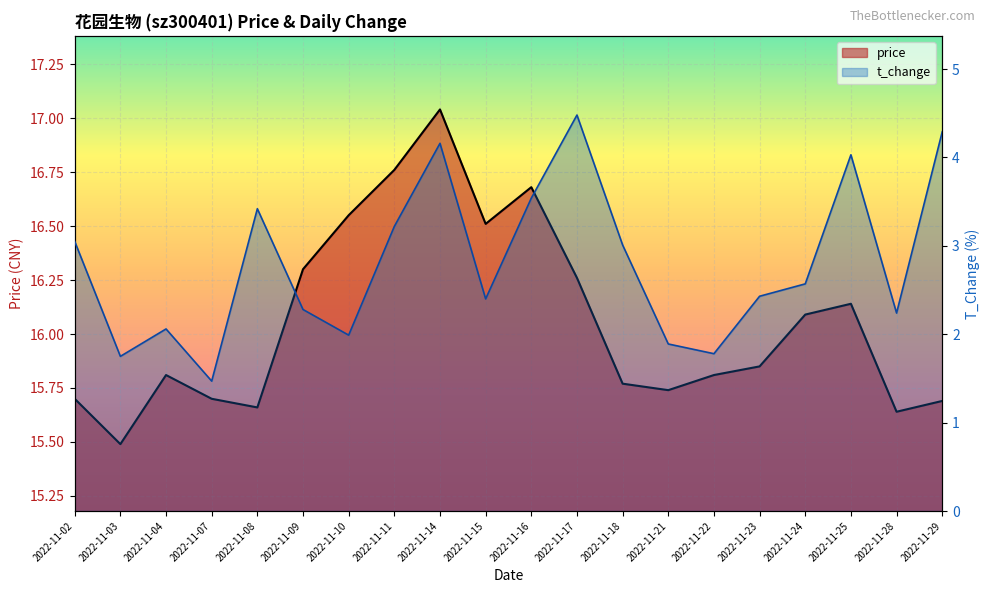

Reading left to right, what are all the values shown in this chart?

price: 2022-11-02=15.7	2022-11-03=15.5	2022-11-04=15.8	2022-11-07=15.7	2022-11-08=15.7	2022-11-09=16.3	2022-11-10=16.6	2022-11-11=16.8	2022-11-14=17.0	2022-11-15=16.5	2022-11-16=16.7	2022-11-17=16.3	2022-11-18=15.8	2022-11-21=15.7	2022-11-22=15.8	2022-11-23=15.8	2022-11-24=16.1	2022-11-25=16.1	2022-11-28=15.6	2022-11-29=15.7
t_change: 2022-11-02=3.0	2022-11-03=1.8	2022-11-04=2.1	2022-11-07=1.5	2022-11-08=3.4	2022-11-09=2.3	2022-11-10=2.0	2022-11-11=3.2	2022-11-14=4.2	2022-11-15=2.4	2022-11-16=3.5	2022-11-17=4.5	2022-11-18=3.0	2022-11-21=1.9	2022-11-22=1.8	2022-11-23=2.4	2022-11-24=2.6	2022-11-25=4.0	2022-11-28=2.2	2022-11-29=4.3